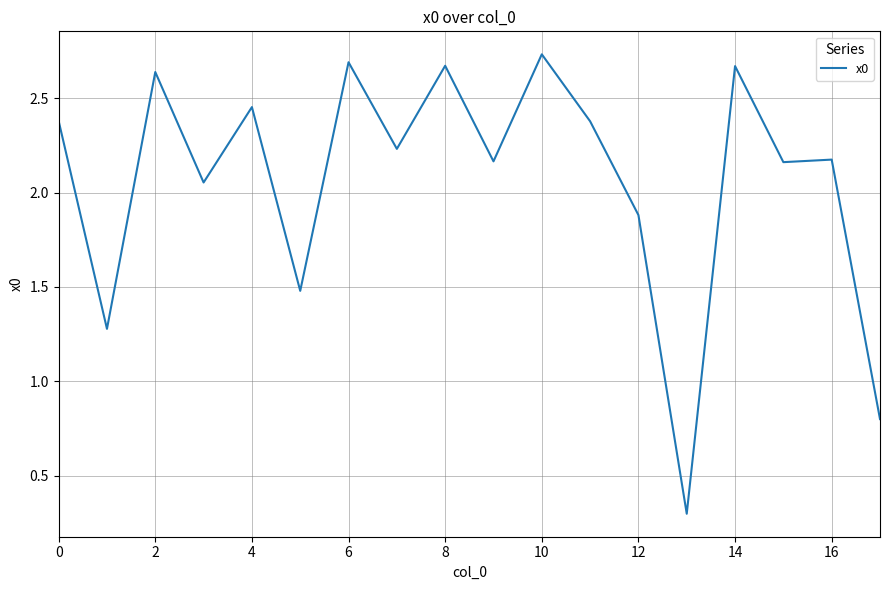

What is the difference between the maximum and minimum values?

2.4